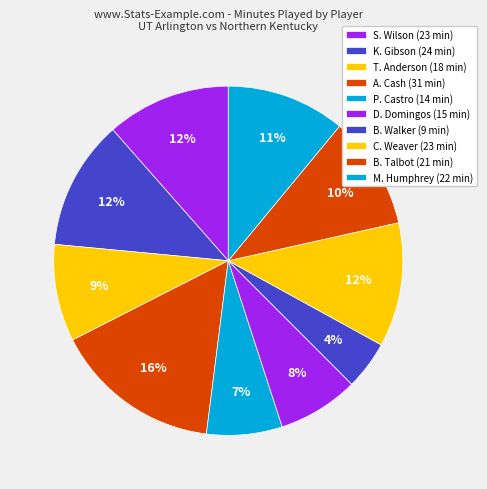

Do M. Humphrey and B. Talbot together represent more than half of the pie?

No